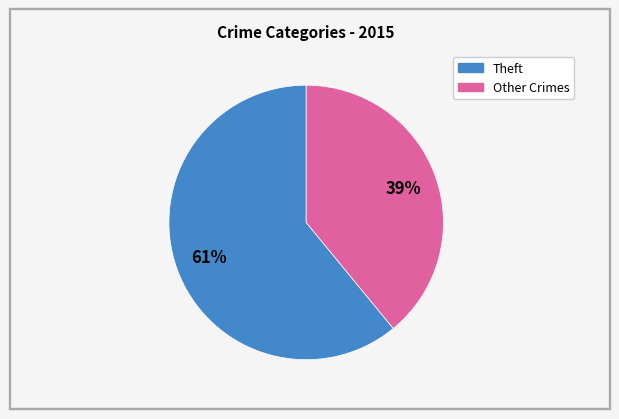

How many slices are in this pie chart?

2